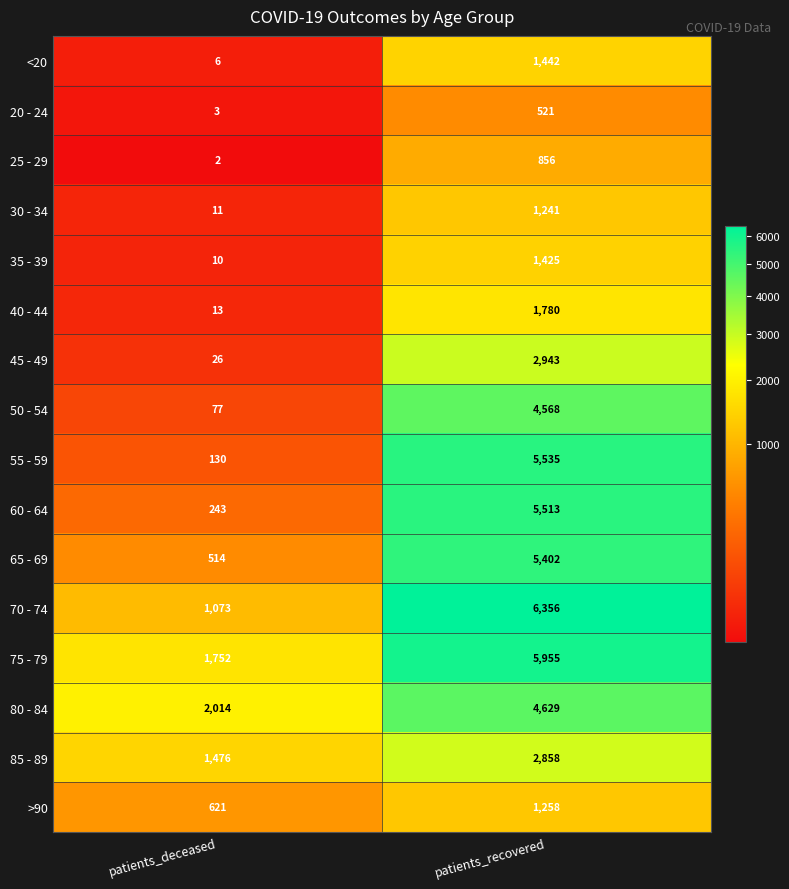

What is the total value across all series at patients_recovered?

52282